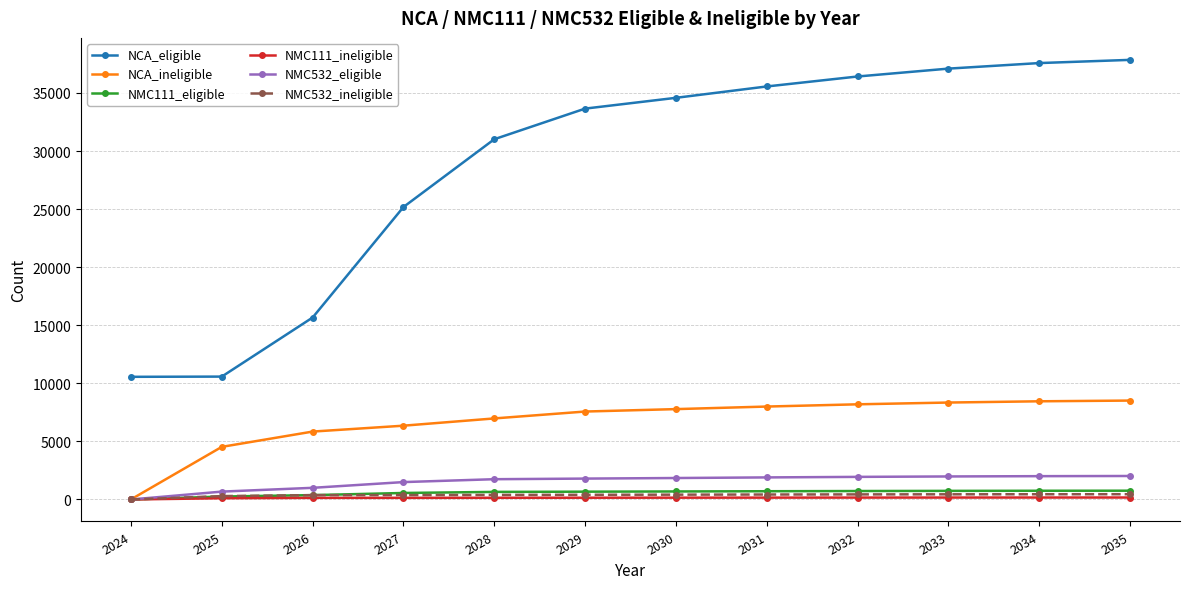

The value of NMC111_eligible at 2032 is 727.7. True or false?

True